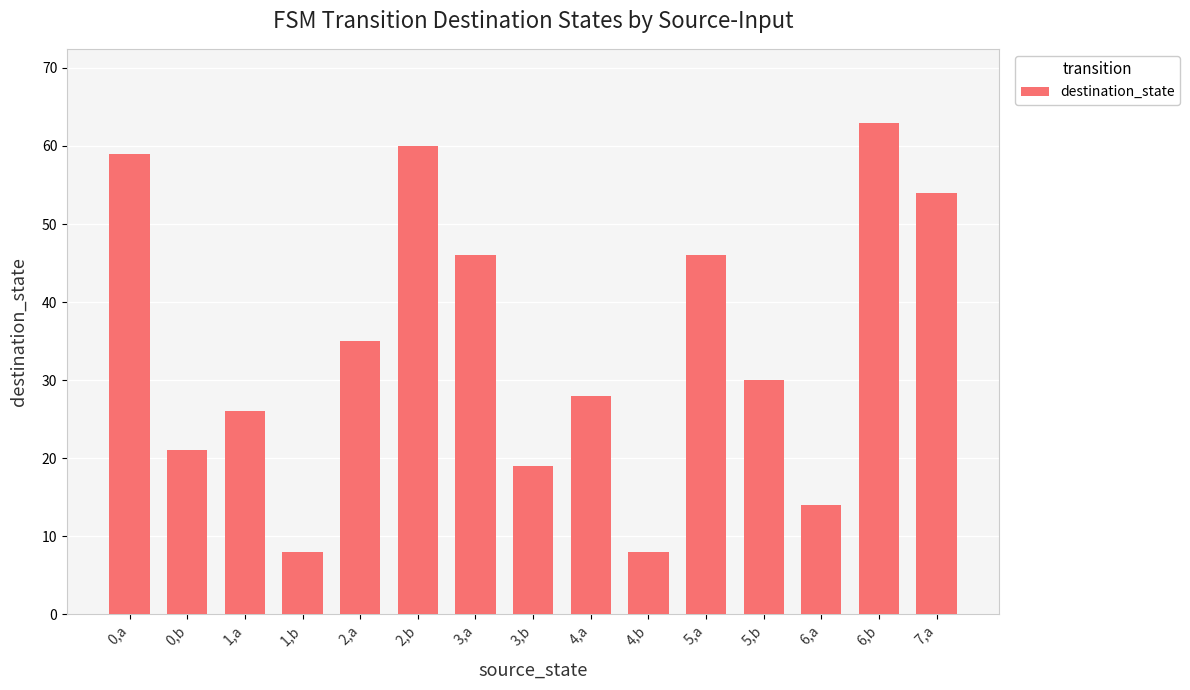

What is the minimum value shown in the chart?

8